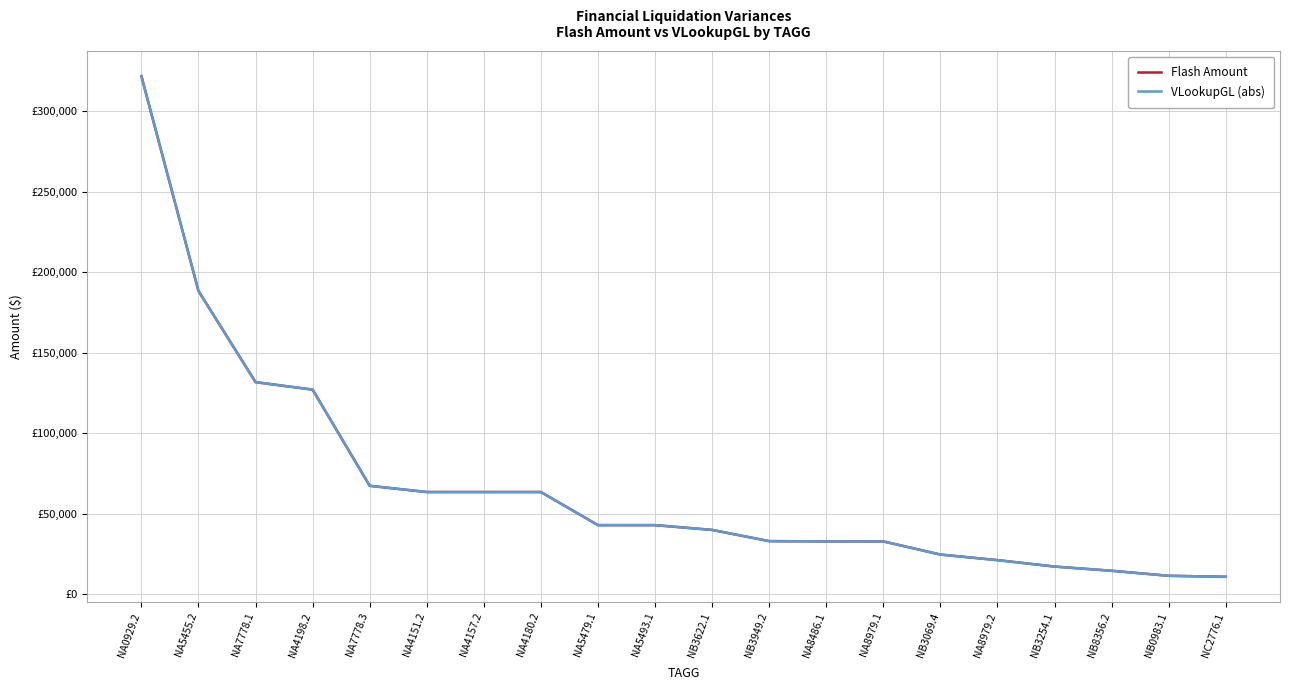

What position from the left is NA8486.1?

13